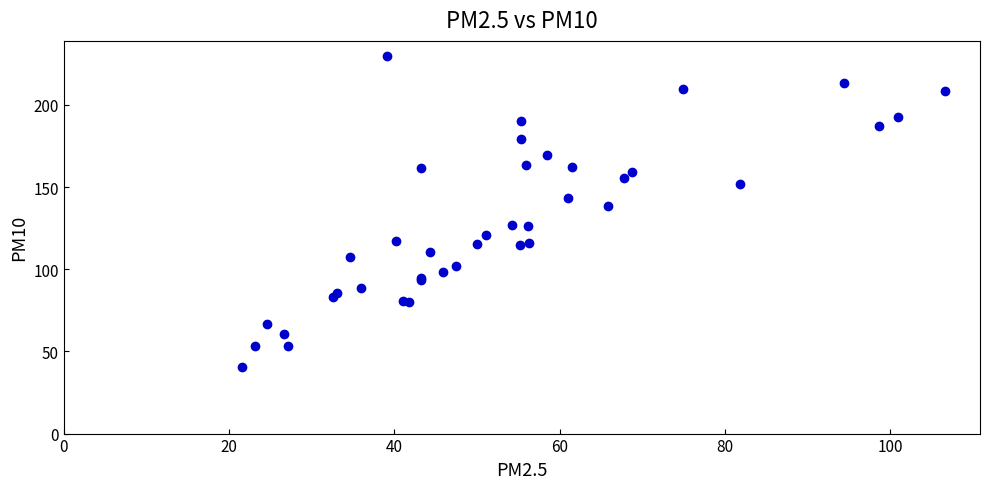

What Y value in the scatter plot is closest to 134?

138.5